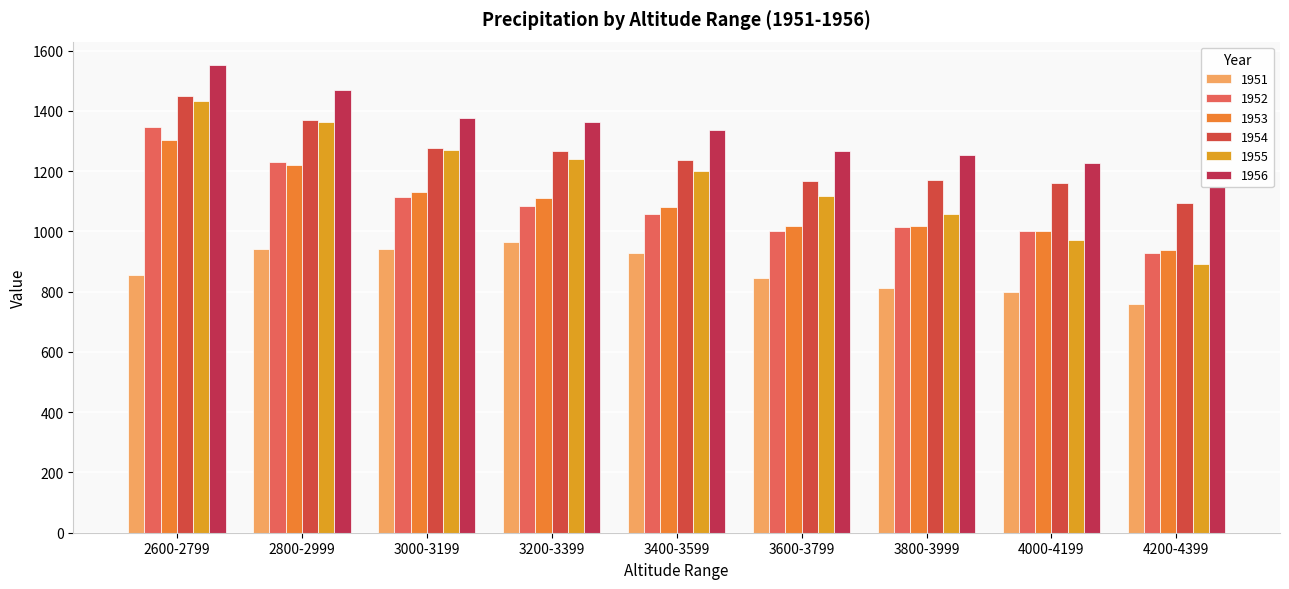

Which has a higher value, 3200-3399 or 4200-4399?

3200-3399